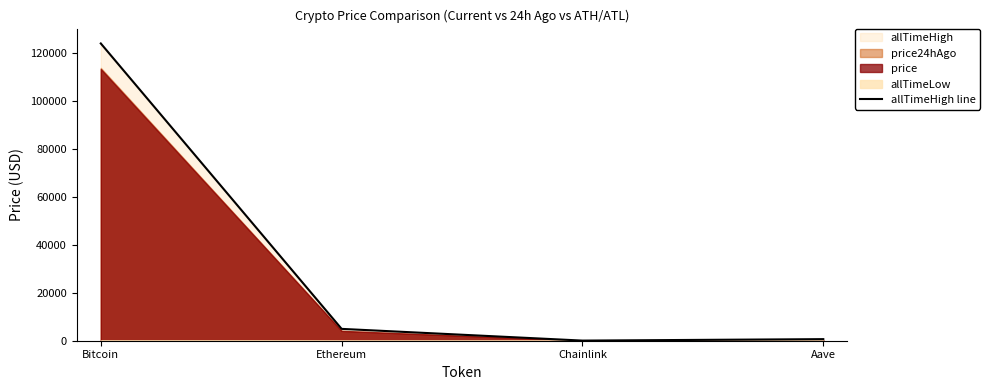

What is the sum of all values?

129788.4